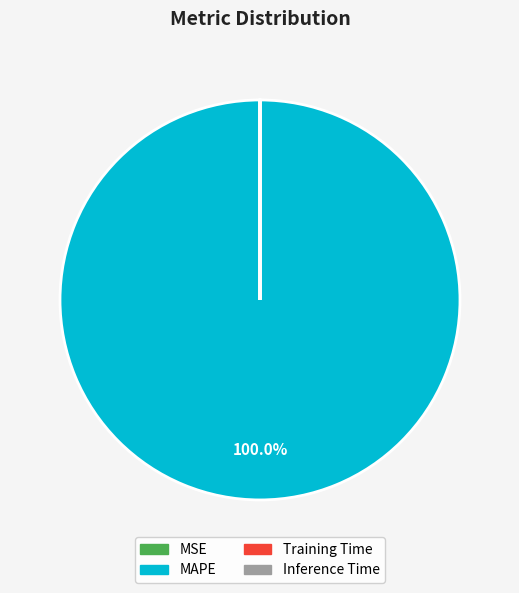

Does any single category account for the majority?

Yes